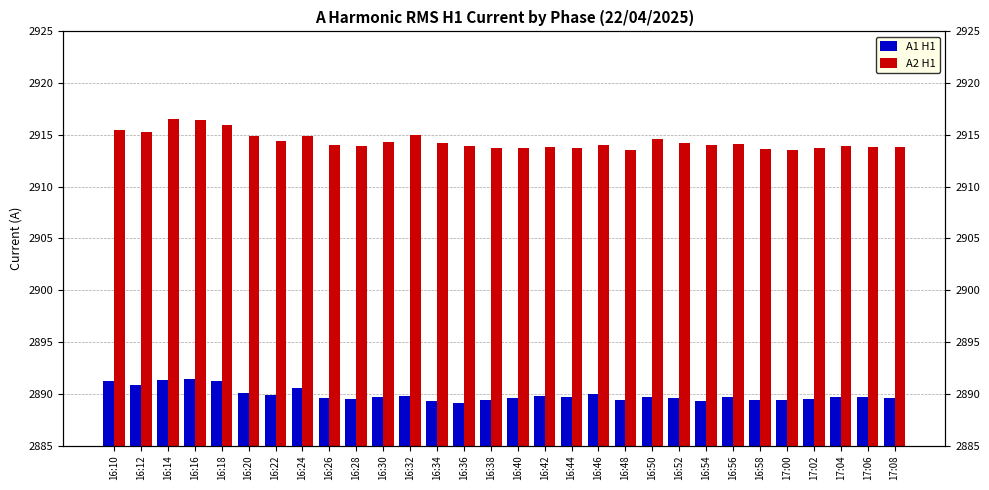

How many groups of bars are there?

30